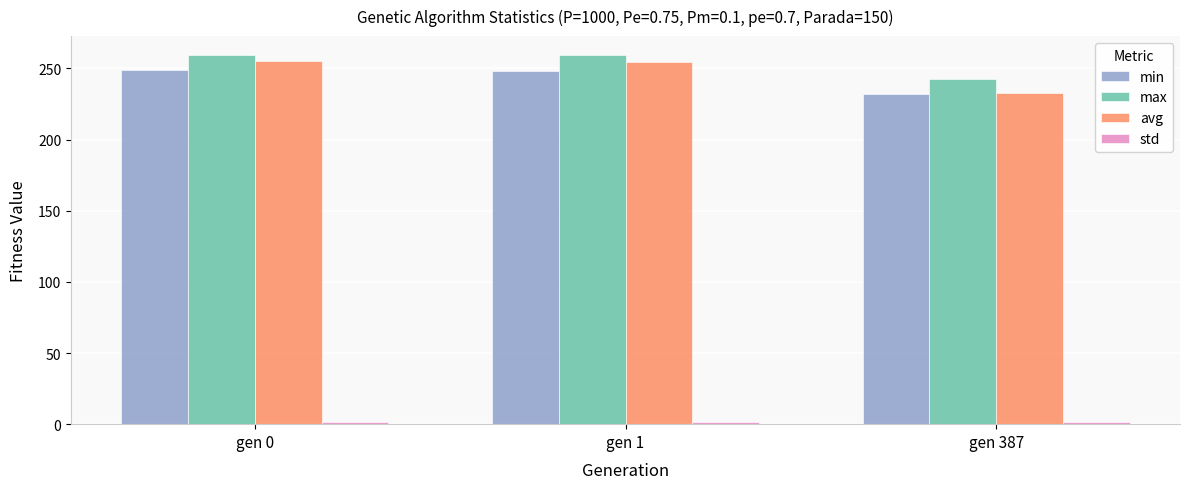

At how many categories does at least one series exceed 208?

3